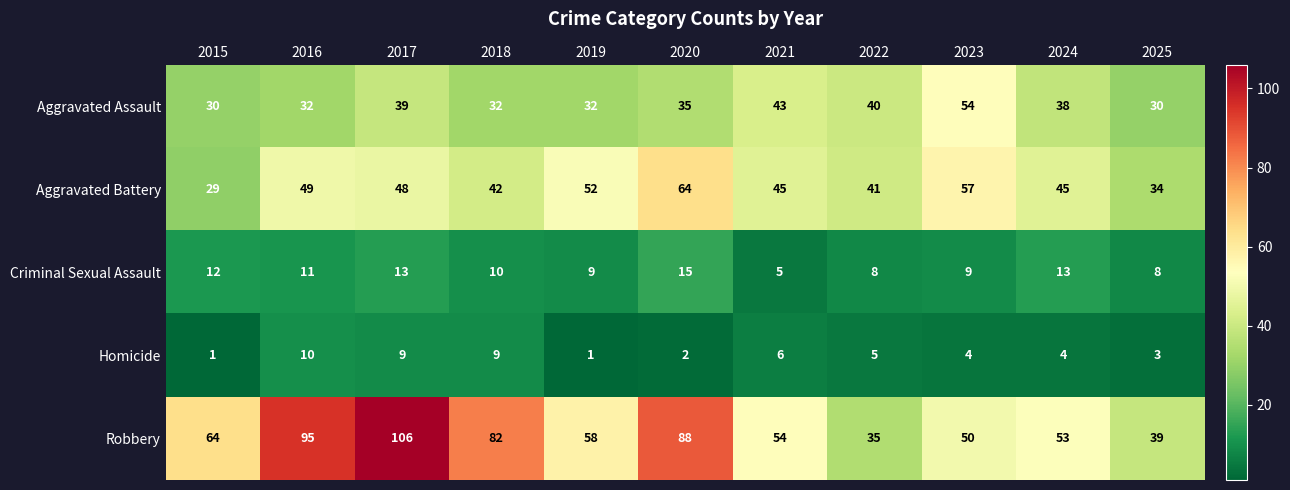

Between 2016 and 2024, which series saw the biggest shift?

Robbery